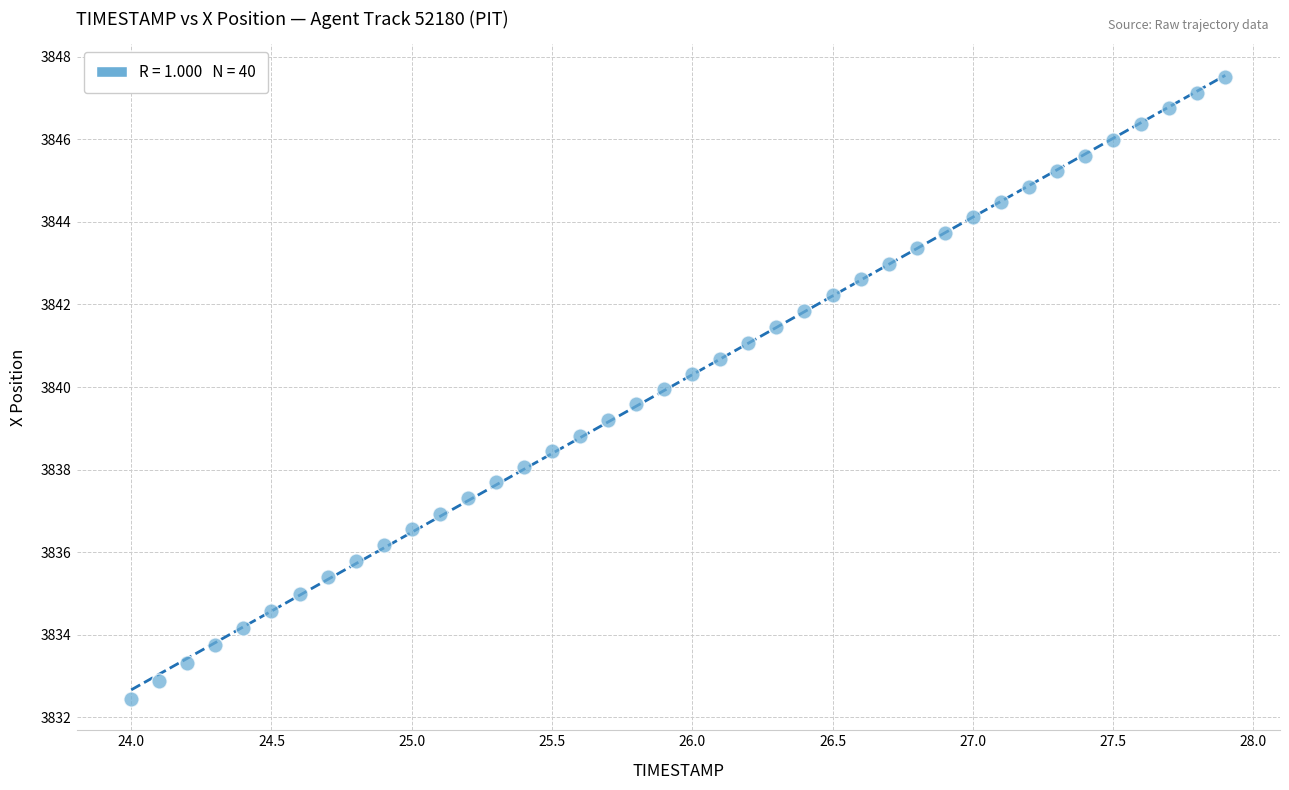

What is the range of X values (max minus min)?

3.9